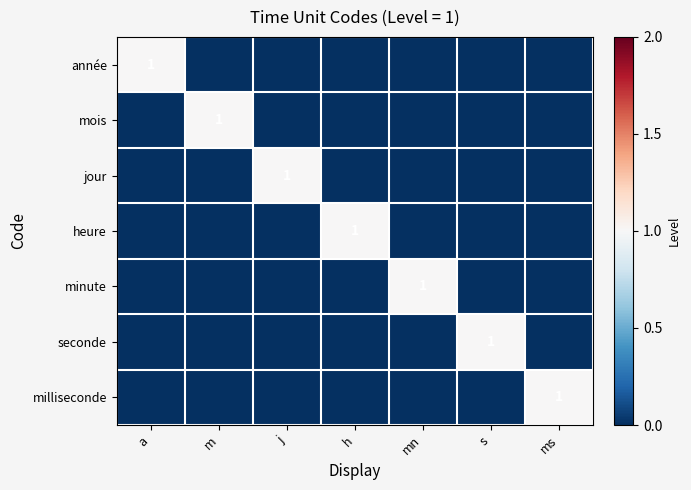

The value of mois at m is 1. True or false?

True